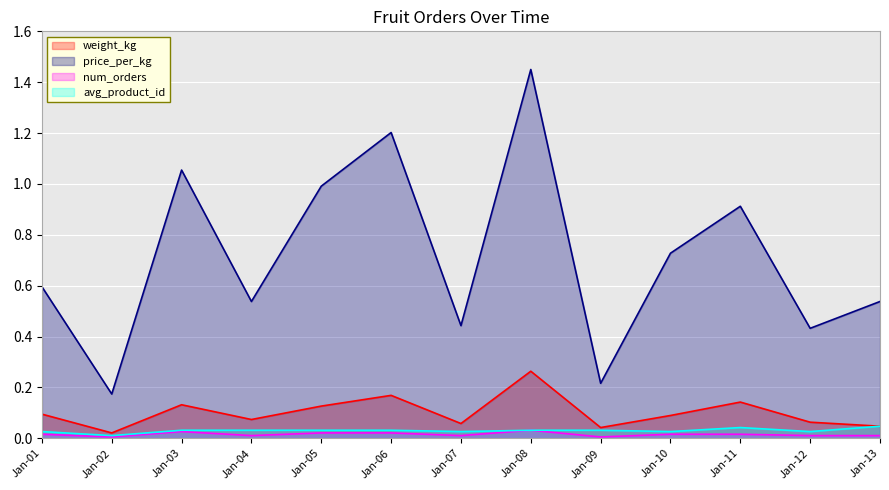

Reading left to right, what are all the values shown in this chart?

weight_kg: 0.1	0.0	0.1	0.1	0.1	0.2	0.1	0.3	0.0	0.1	0.1	0.1	0.0
price_per_kg: 0.6	0.2	1.1	0.5	1.0	1.2	0.4	1.4	0.2	0.7	0.9	0.4	0.5
num_orders: 0.0	0.0	0.0	0.0	0.0	0.0	0.0	0.0	0.0	0.0	0.0	0.0	0.0
avg_product_id: 0.0	0.0	0.0	0.0	0.0	0.0	0.0	0.0	0.0	0.0	0.0	0.0	0.0